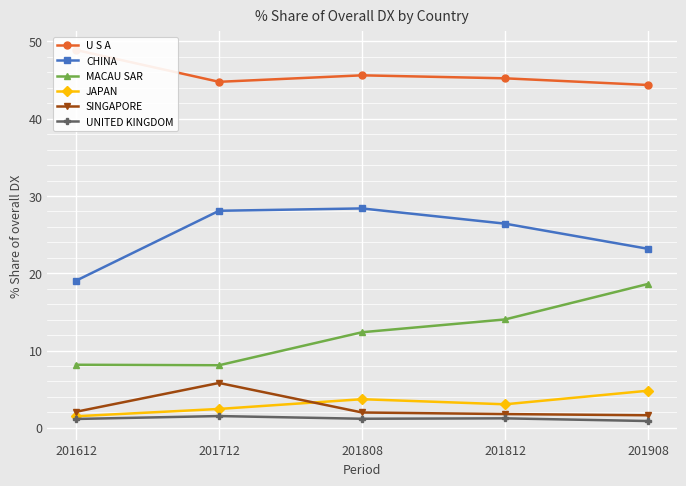

What are all the series names shown in the legend?

U S A, CHINA, MACAU SAR, JAPAN, SINGAPORE, UNITED KINGDOM